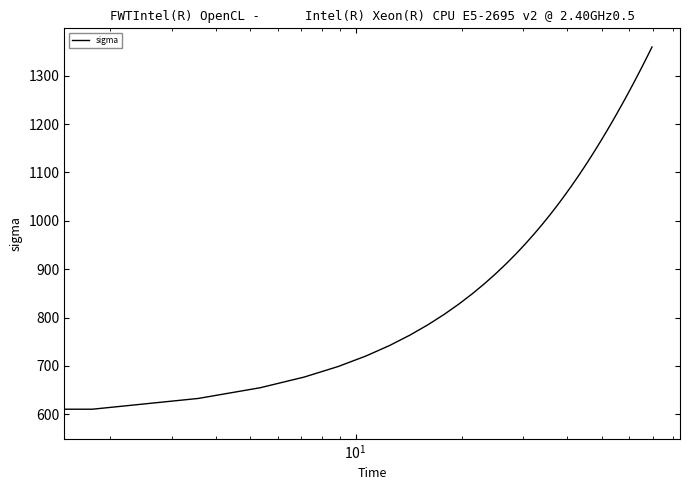

What is the minimum value shown in the chart?

588.0